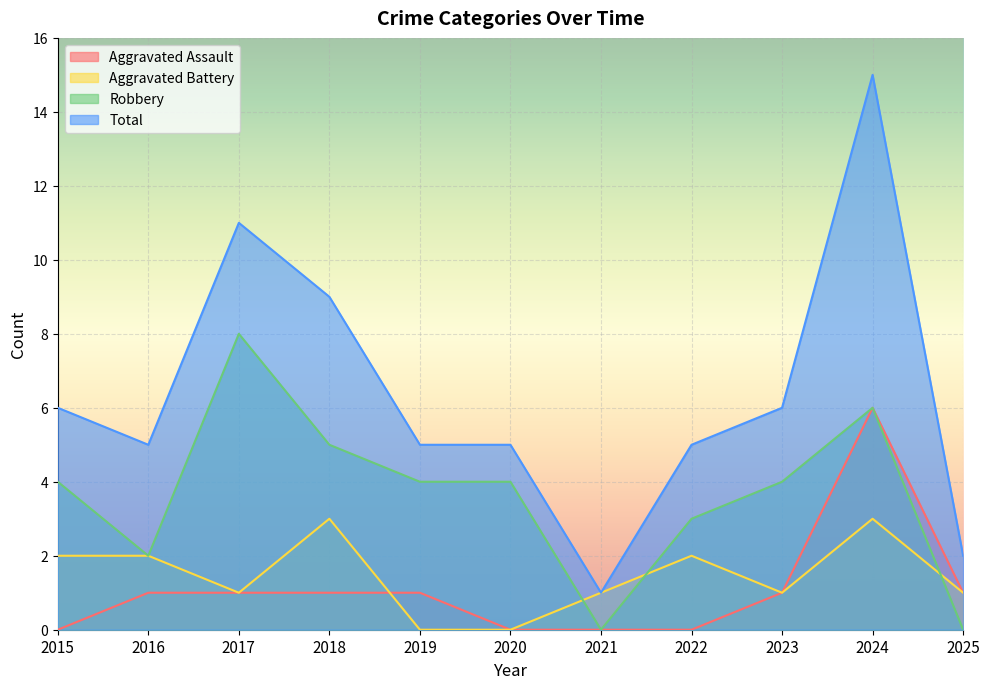

How many interior local peaks does the Robbery series have?

2